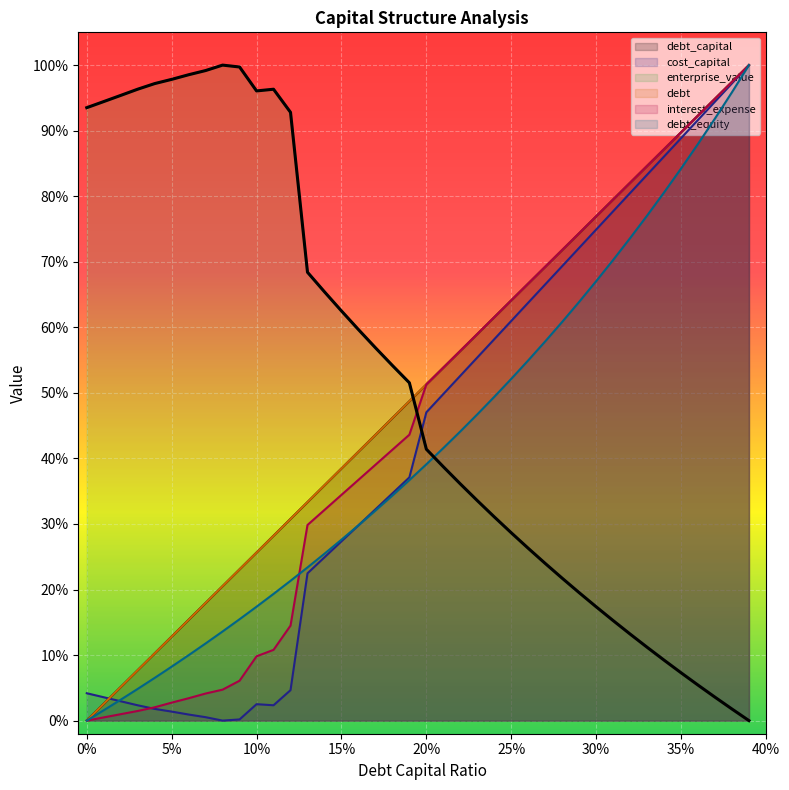

What is the label of the 12th point from the left?

0.11